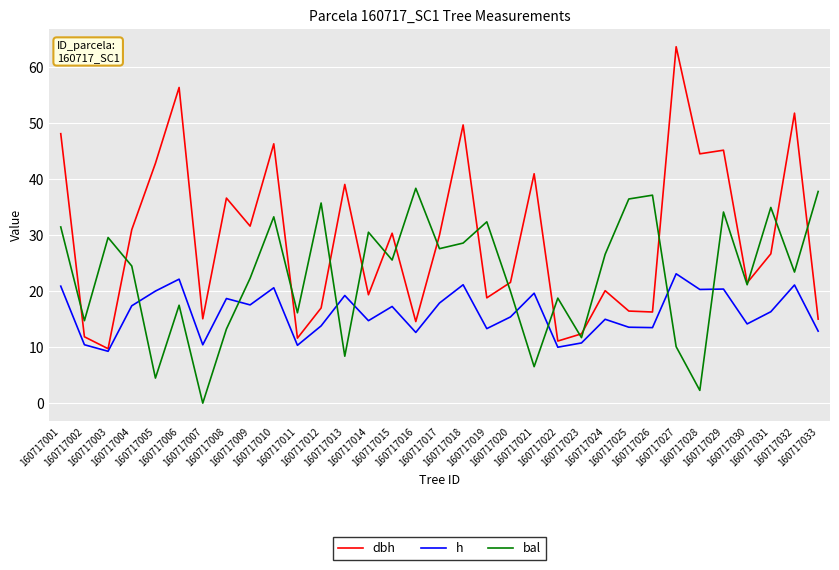

How many series are shown in this chart?

3